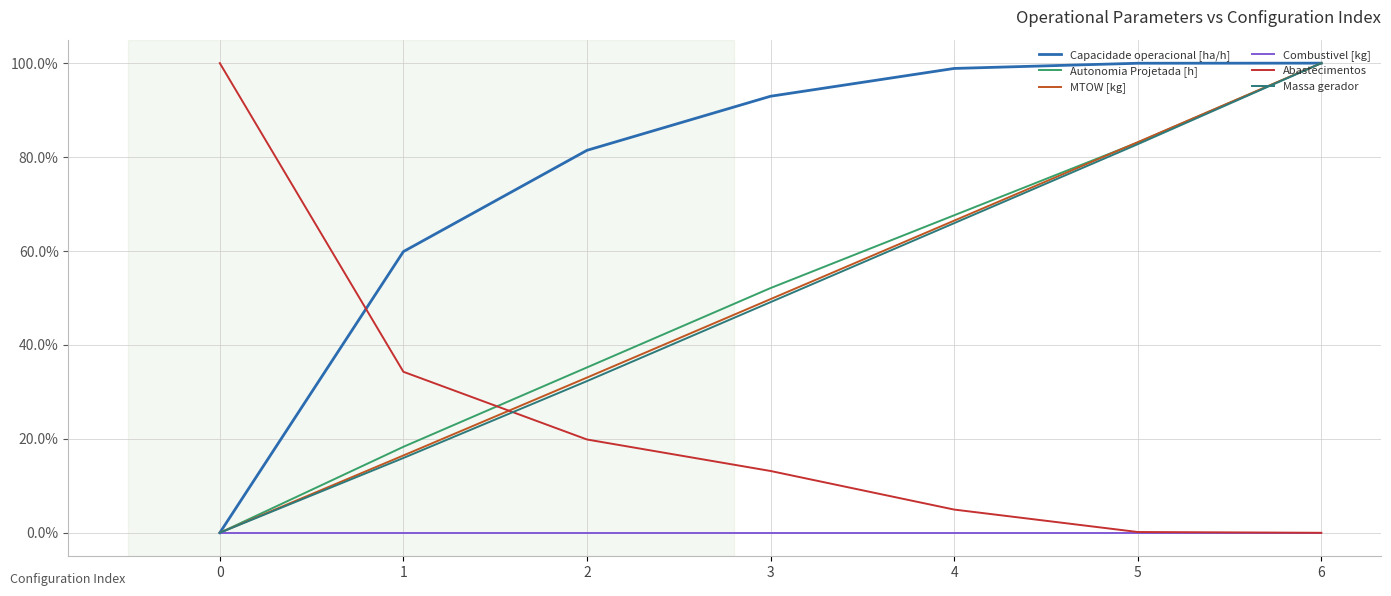

How many series are shown in this chart?

6